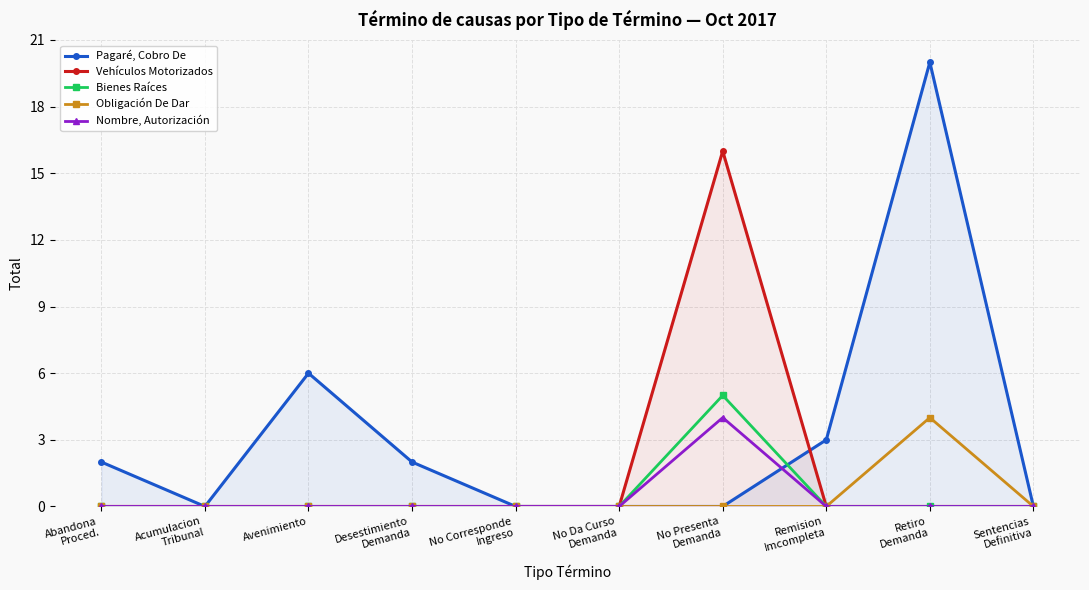

Reading left to right, transcribe all the data shown in this chart.

Pagaré, Cobro De: 2	0	6	2	0	0	0	3	20	0
Vehículos Motorizados: 0	0	0	0	0	0	16	0	0	0
Bienes Raíces: 0	0	0	0	0	0	5	0	0	0
Obligación De Dar: 0	0	0	0	0	0	0	0	4	0
Nombre, Autorización: 0	0	0	0	0	0	4	0	0	0